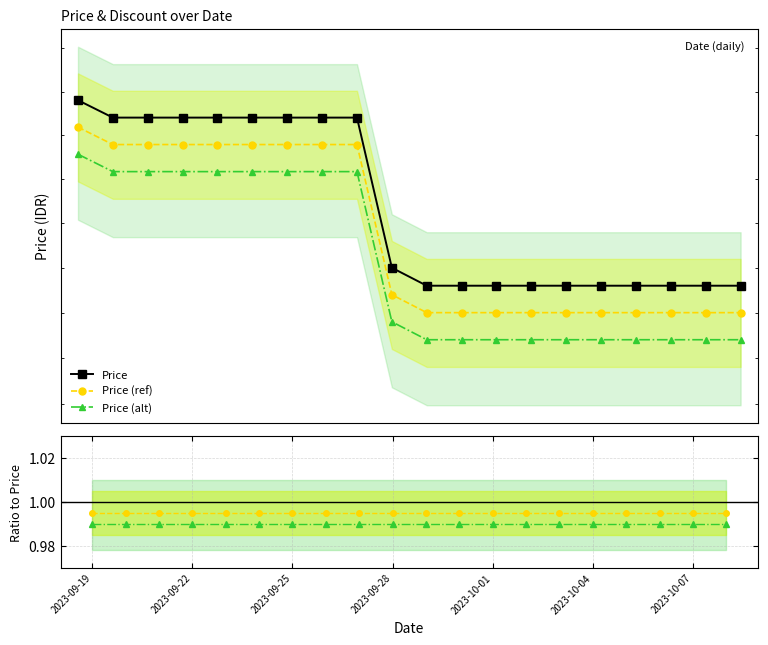

Which category has the highest value across all series?

2023-09-19